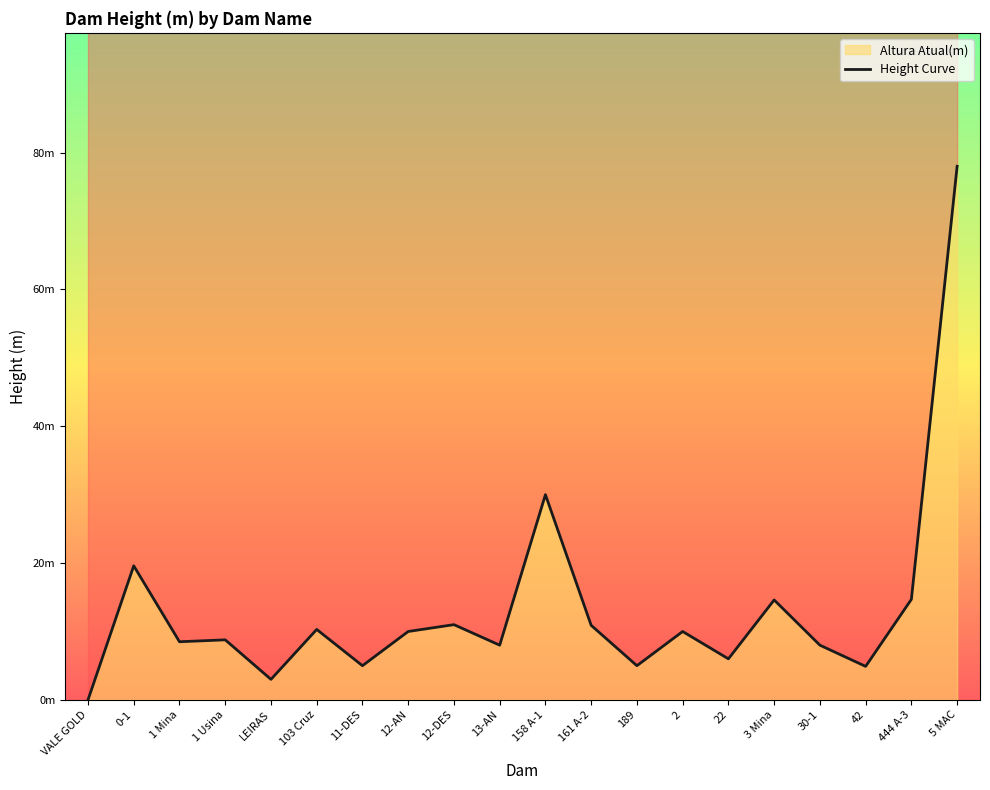

Count the number of data series in this chart.

1